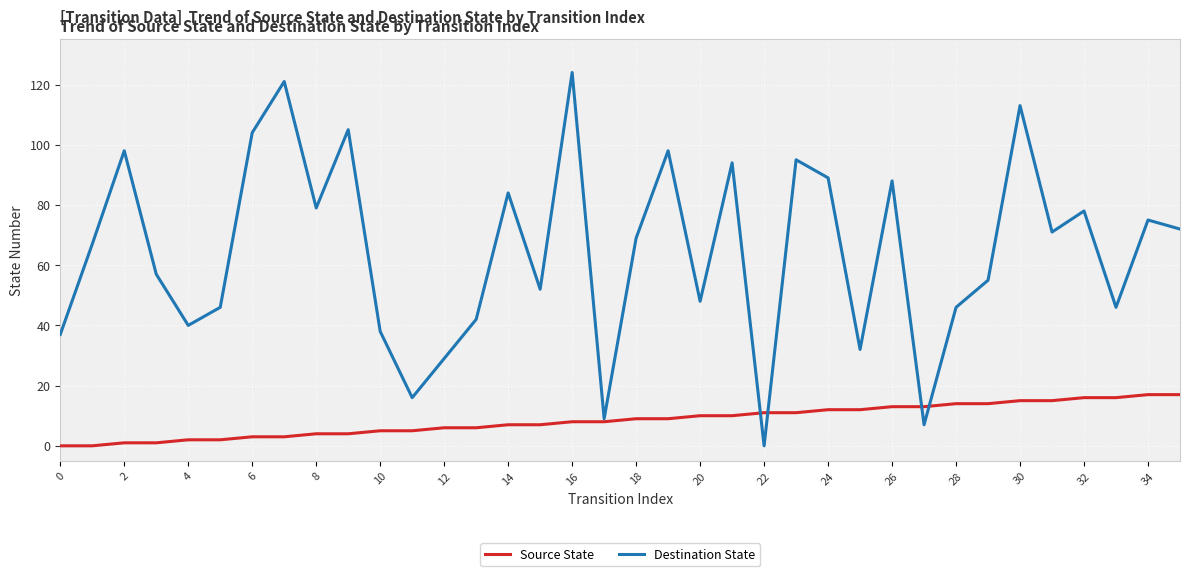

What is the difference between the maximum and minimum values in the Destination State series?

124